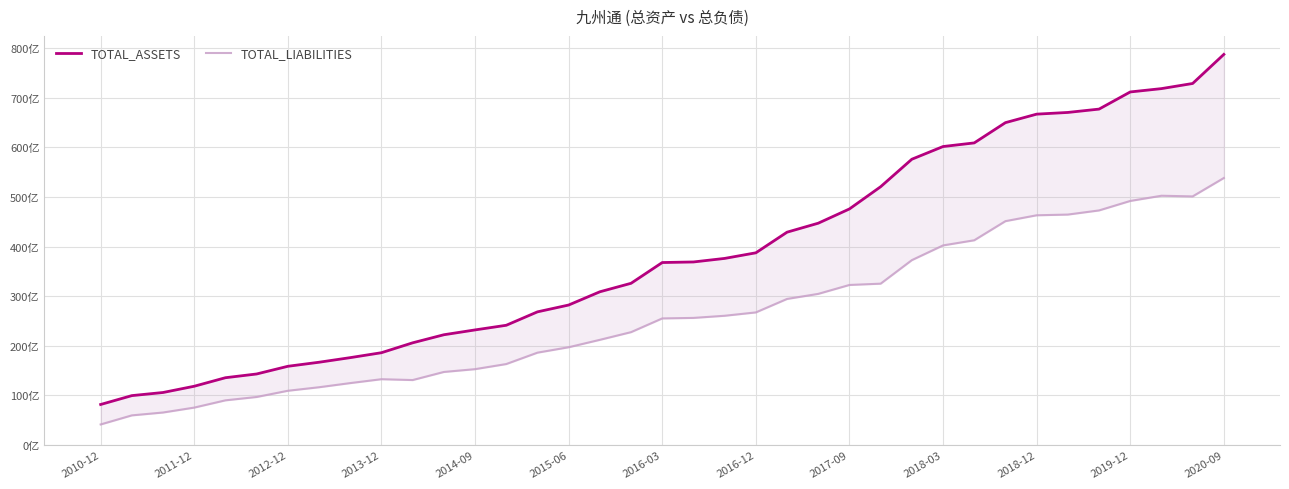

What is the difference between the maximum and minimum values in the TOTAL_LIABILITIES series?

49668489788.6